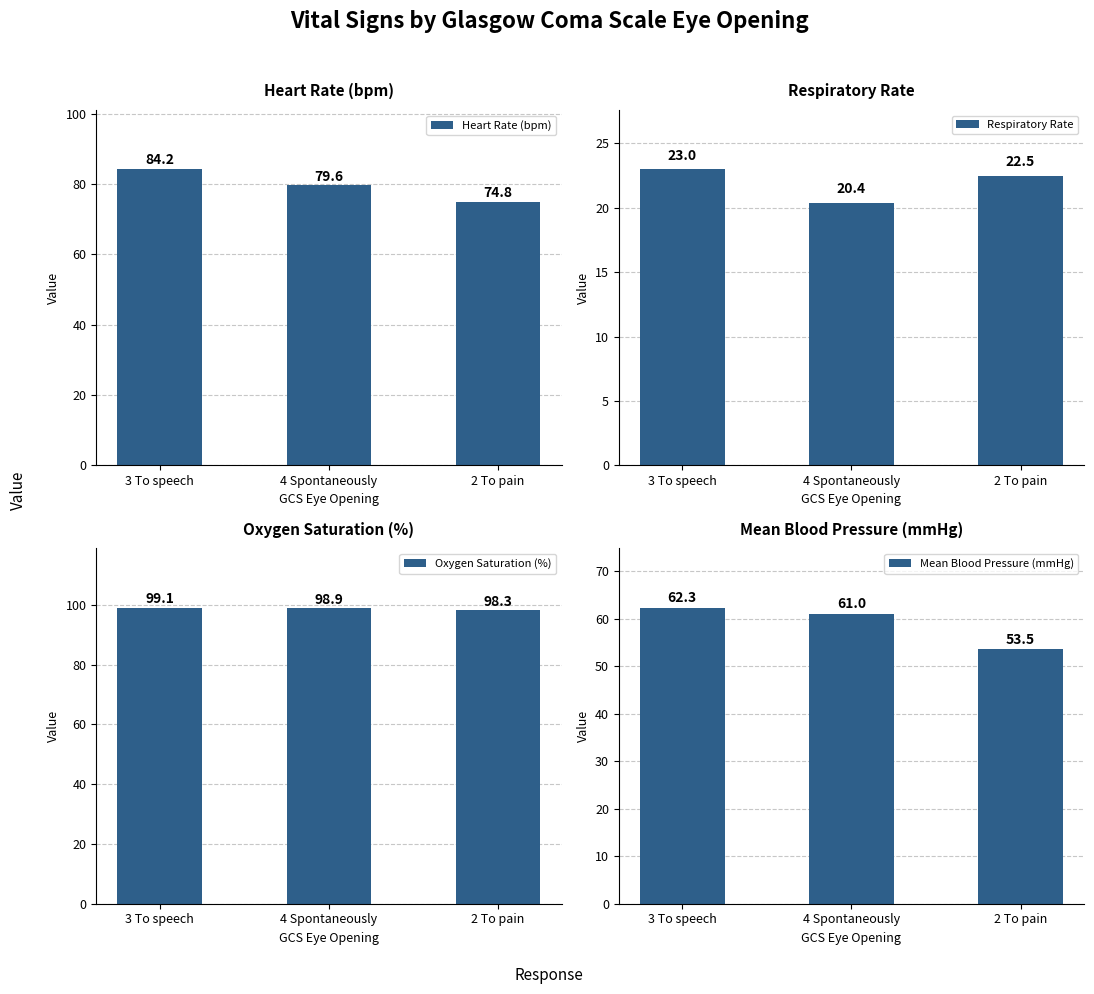

How many data points in Heart Rate (bpm) are less than 79?

1